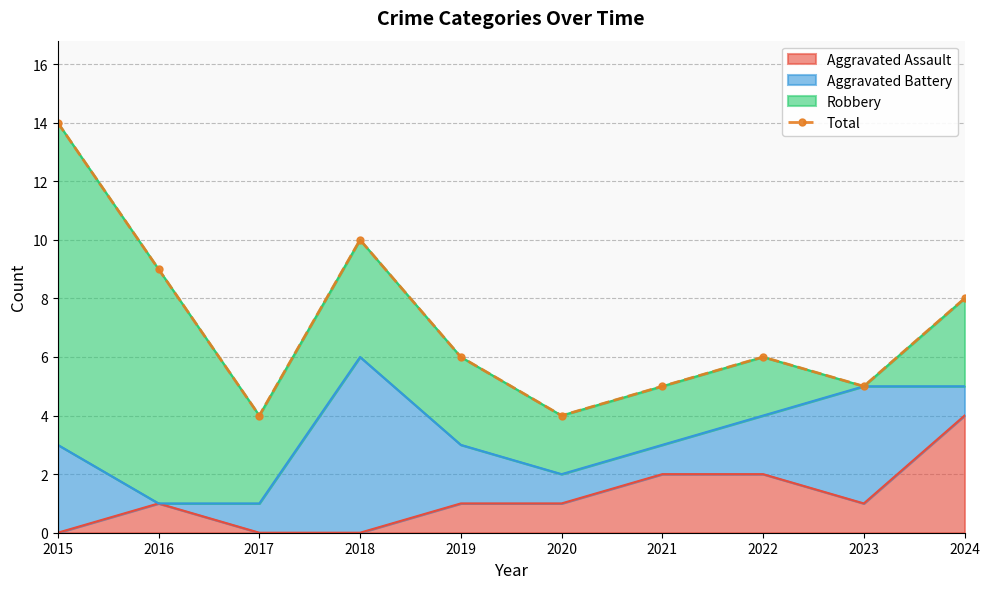

What is the ratio of the value at 2015 to the value at 2023?

2.8